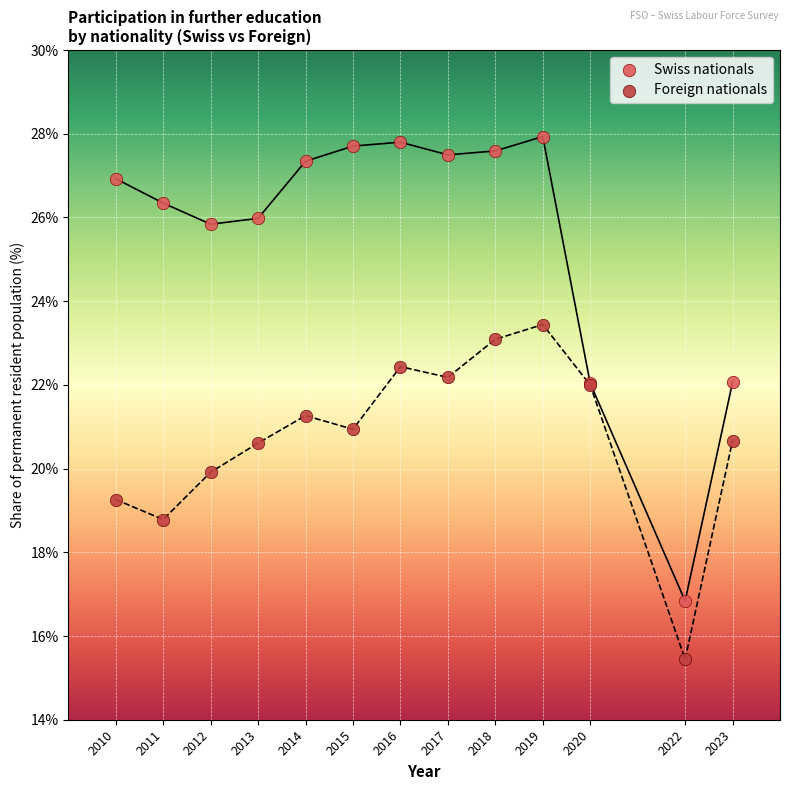

Which series contains the lowest Y value?

Foreign nationals